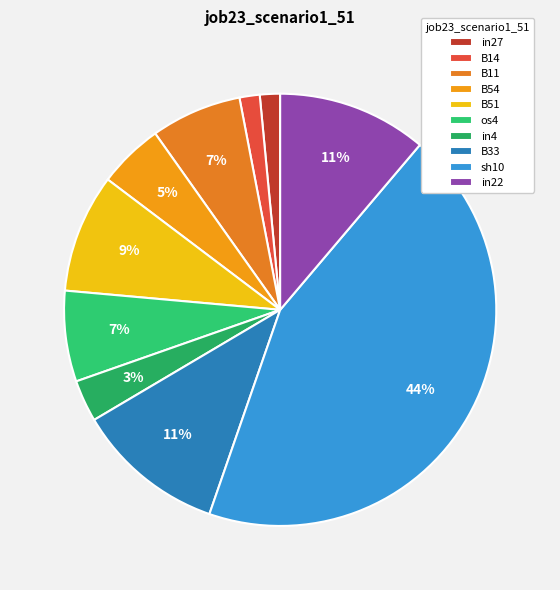

Rank the categories by value from highest to lowest.

sh10, B33, in22, B51, B11, os4, B54, in4, in27, B14